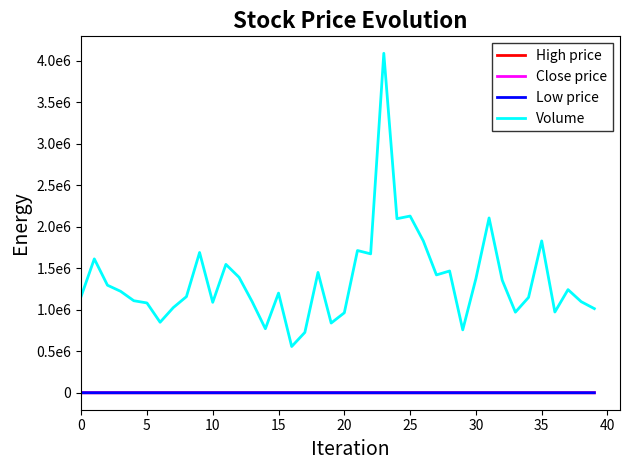

What are all the series names shown in the legend?

High price, Close price, Low price, Volume